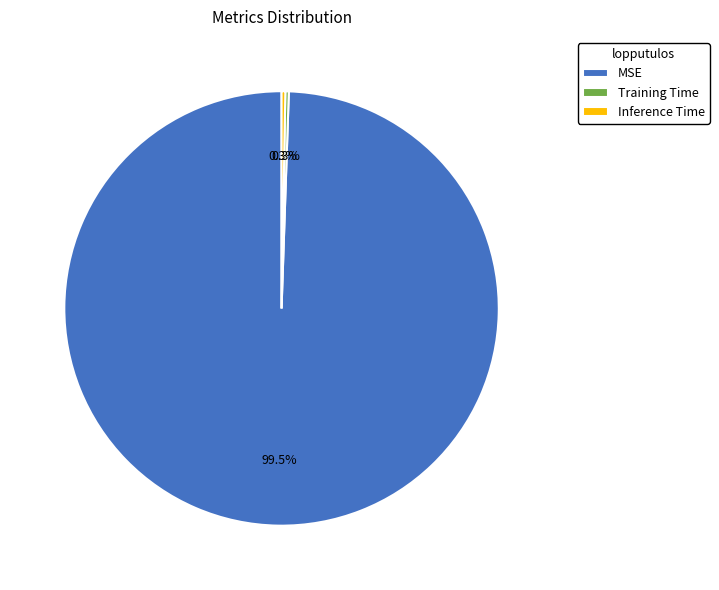

Which slice represents more than half of the pie?

MSE